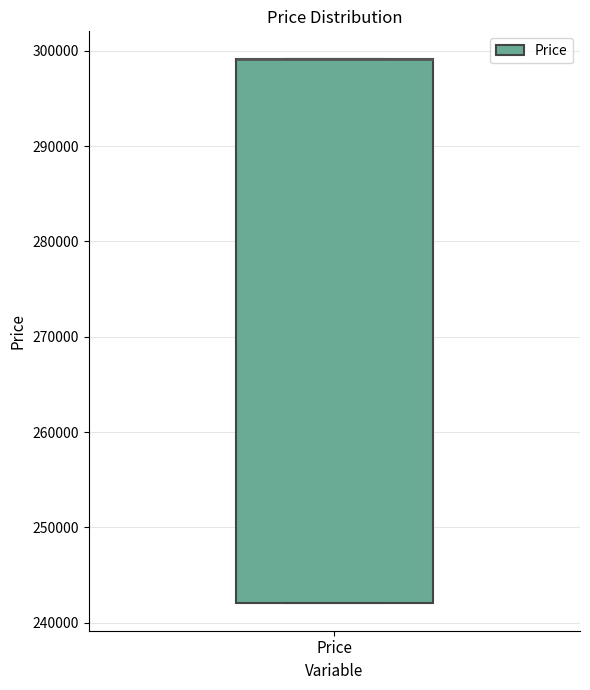

Read this box plot against the y-axis: the position of the median line, the range covered by the box, and the ends of both whiskers. The values are not printed on the chart, so give them approximately, as read against the axis.

median 299000 (drawn on the box's upper edge), box 242000 to 299000, whiskers 242000 to 299000